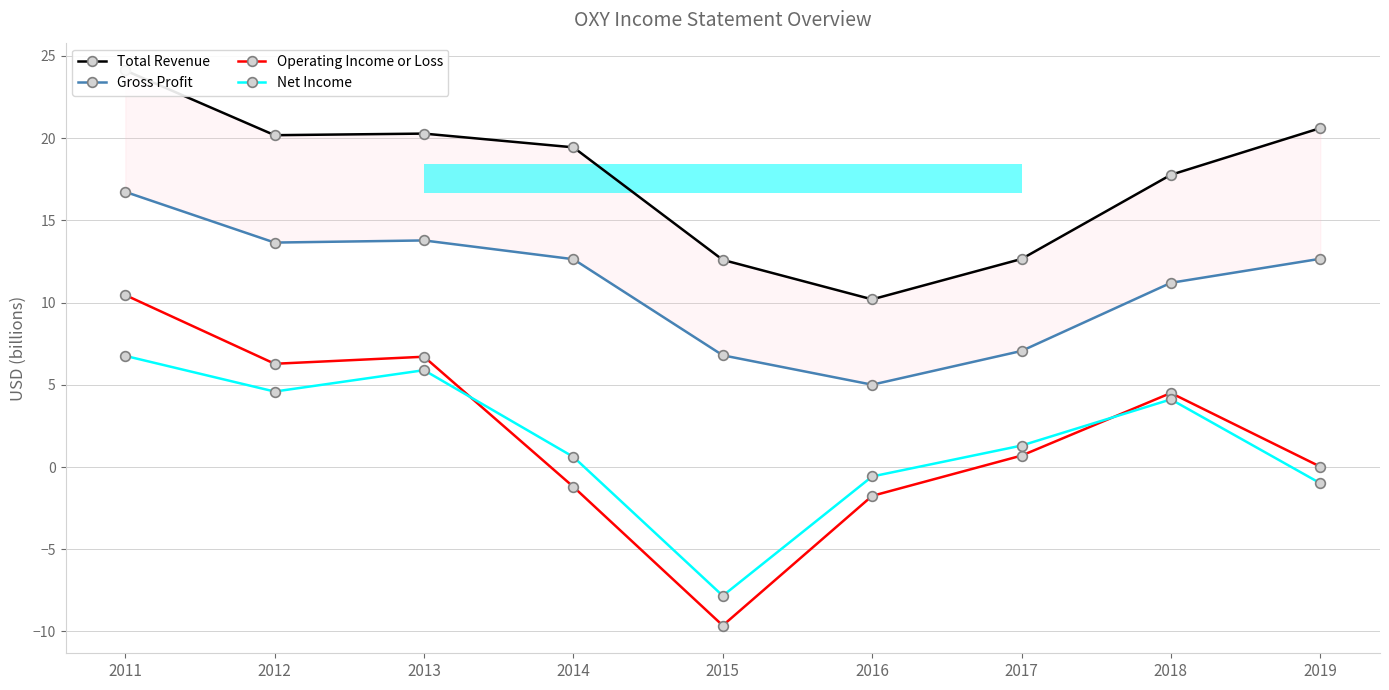

The value of Operating Income or Loss at 2014 is -1.2. True or false?

True